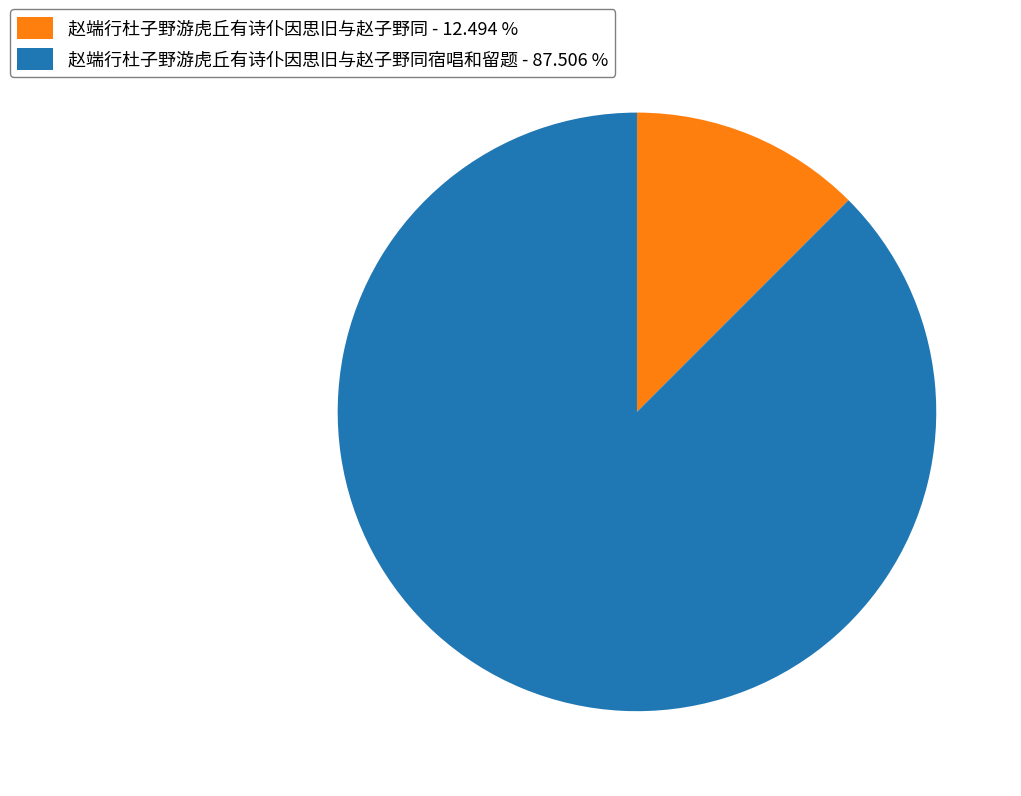

Which slice is the smallest?

赵端行杜子野游虎丘有诗仆因思旧与赵子野同 - 12.494 %